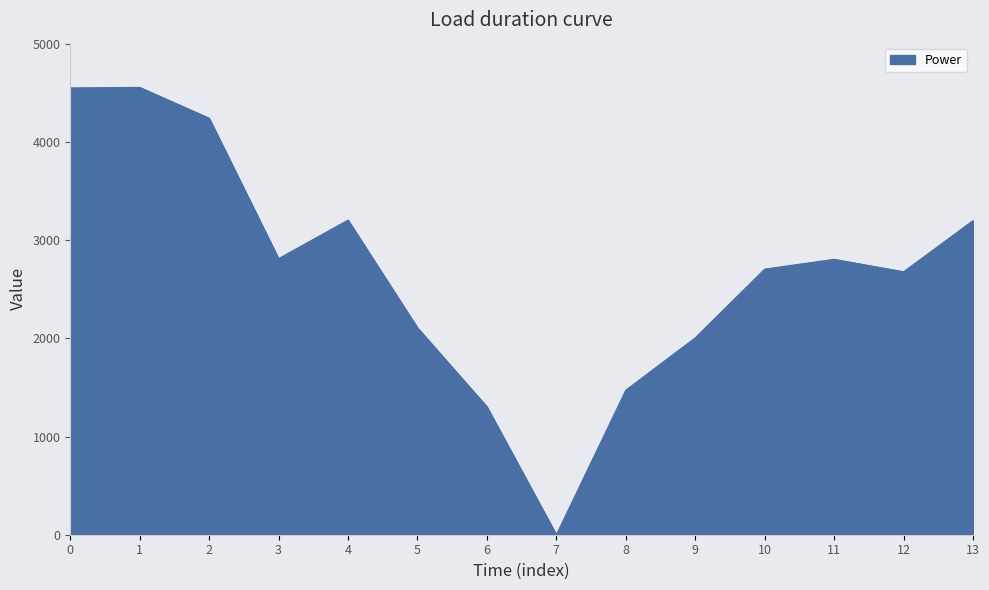

Is it true that the value at 13 is 3199.3?

True